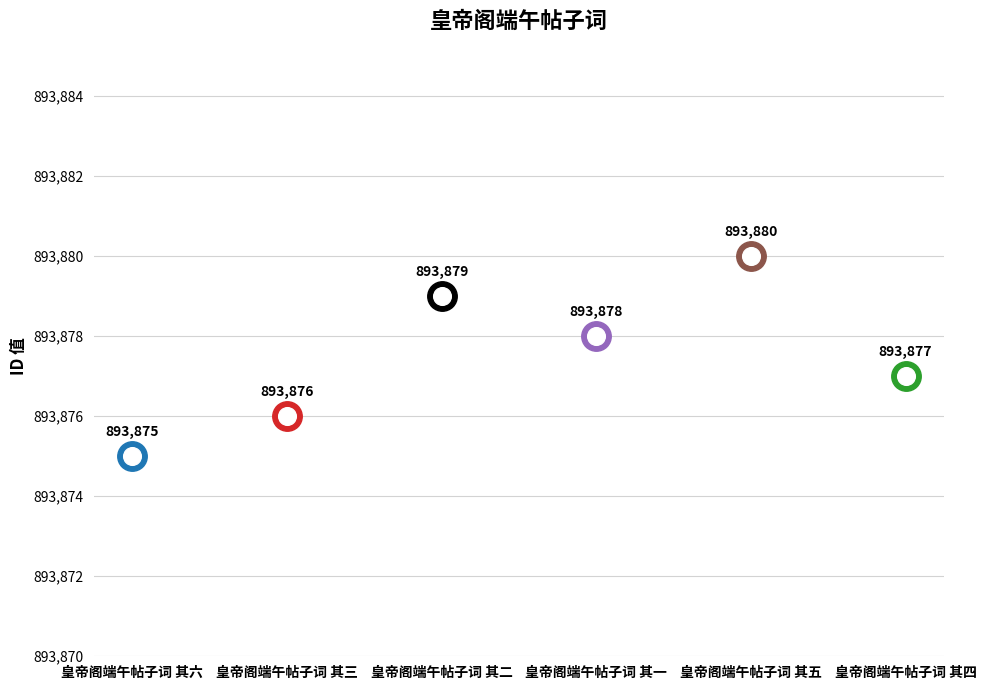

Which has a higher value, 皇帝阁端午帖子词 其四 or 皇帝阁端午帖子词 其二?

皇帝阁端午帖子词 其二